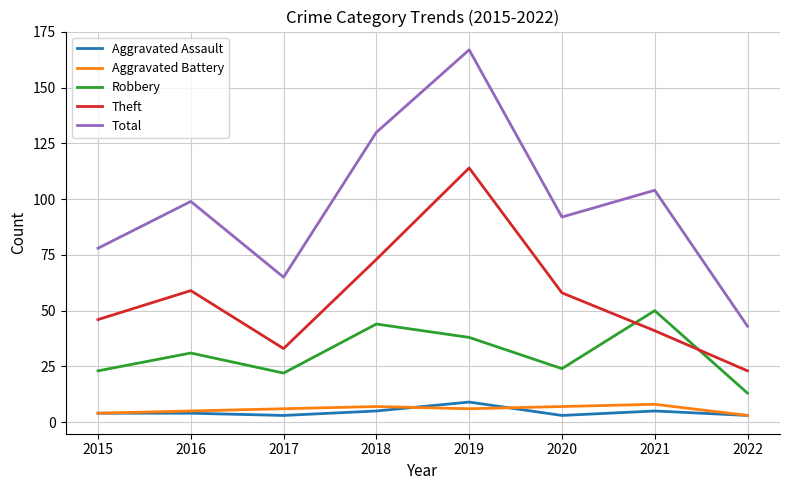

List the labels in order of Total value, smallest first.

2022, 2017, 2015, 2020, 2016, 2021, 2018, 2019